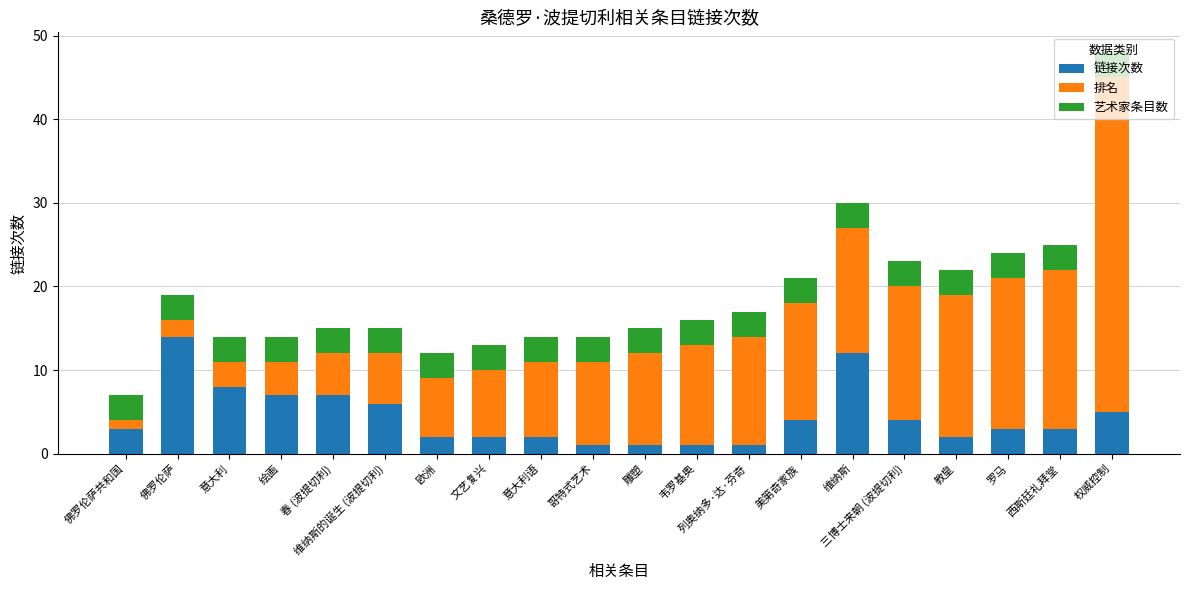

At which category is the sum across all series the highest?

权威控制